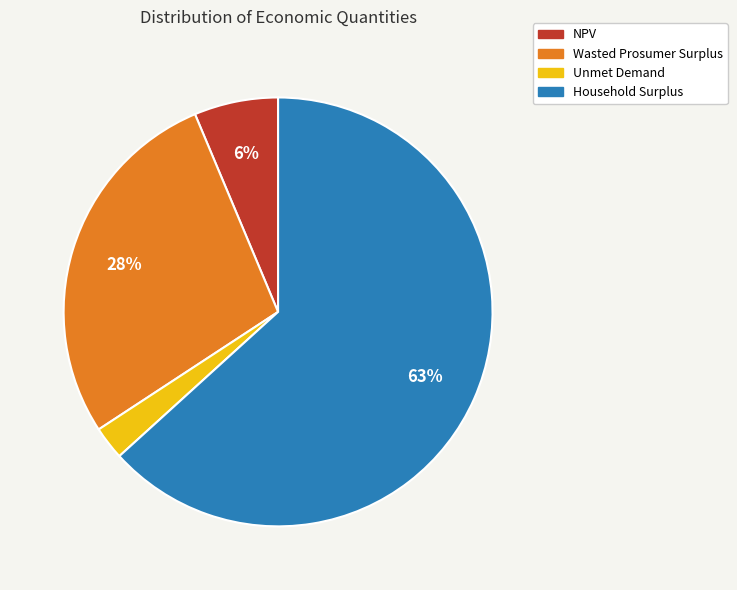

Which category has the biggest portion of the pie?

Household Surplus